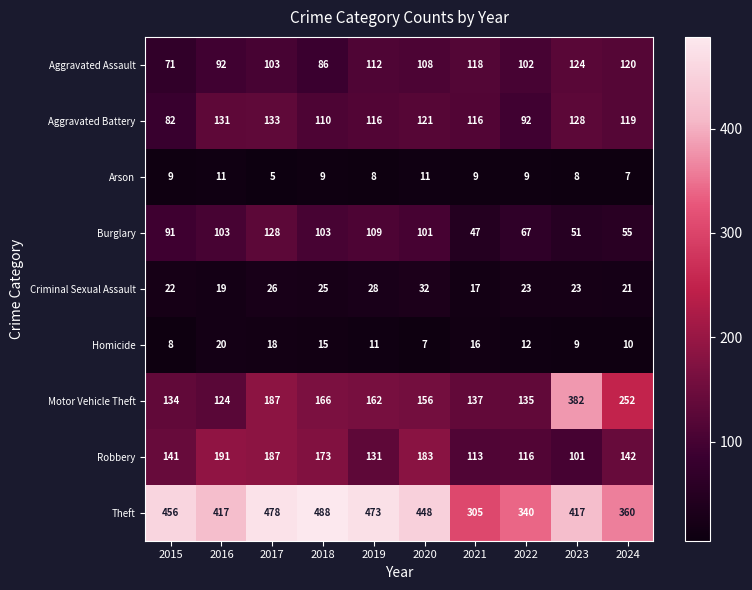

What is the difference between the highest and lowest values at 2021?

296